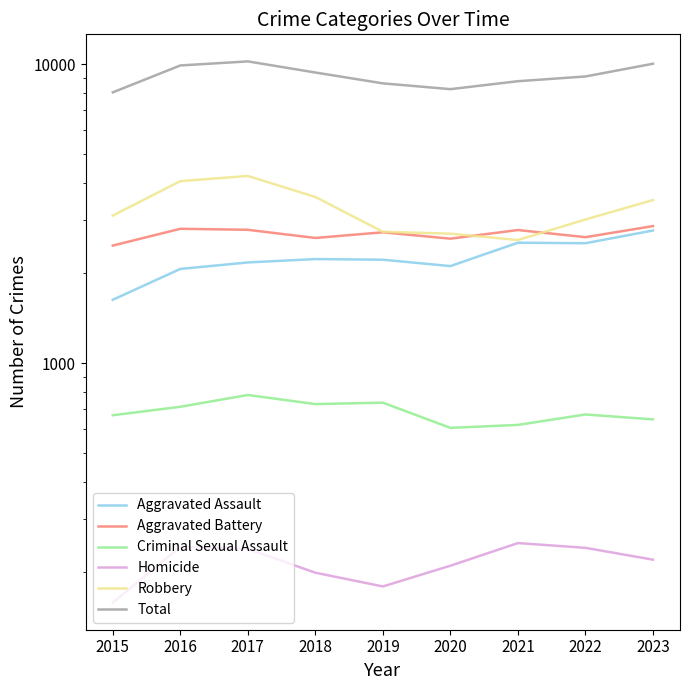

True or false: Robbery has more than 1 points higher than both neighbors.

False